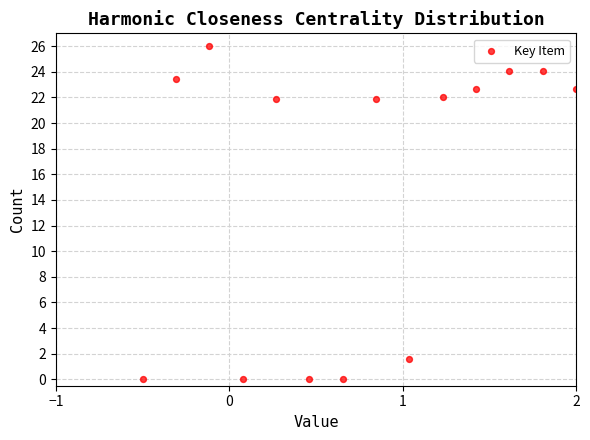

What is the range of Y values (max minus min)?

26.0